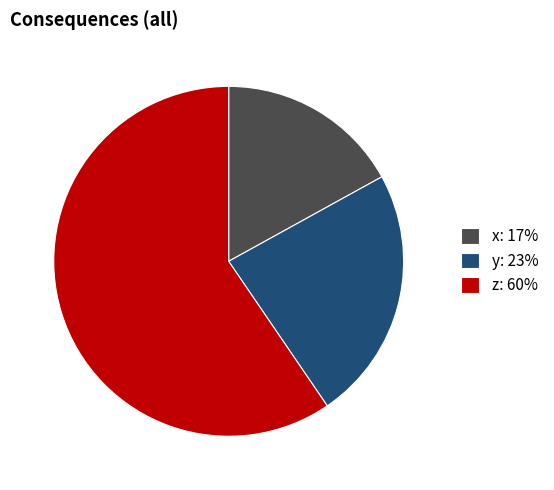

Does x account for over 50% of the chart?

No